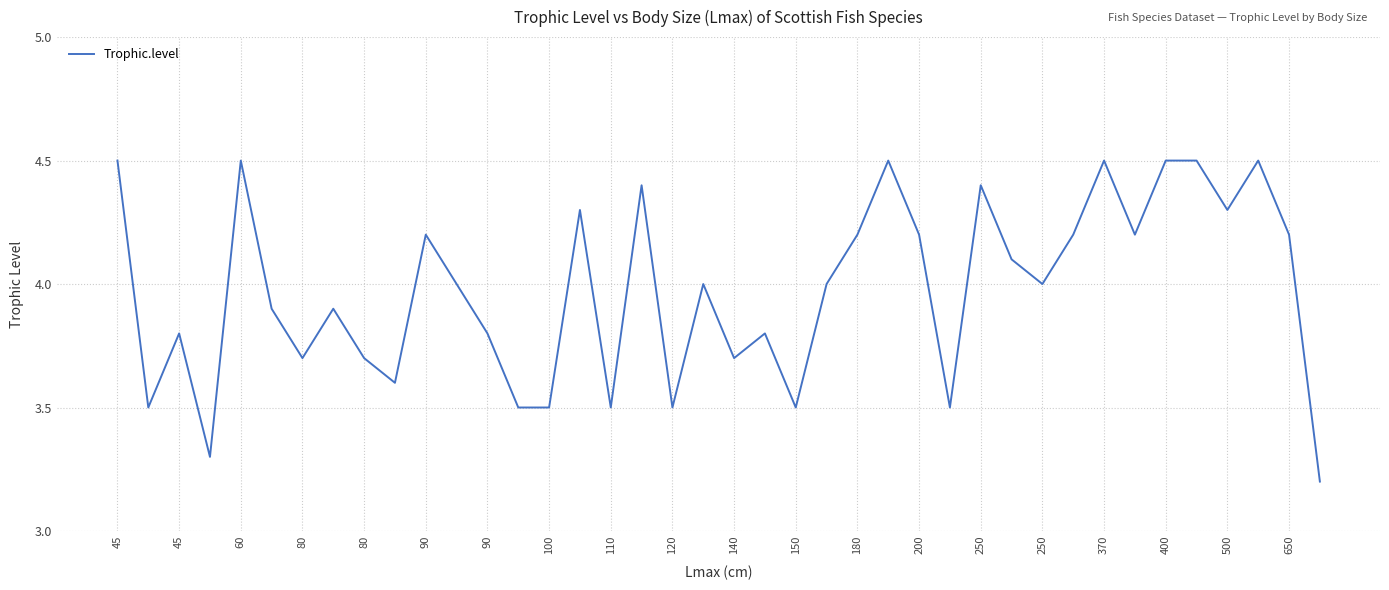

What is the difference between the maximum and minimum values?

1.3